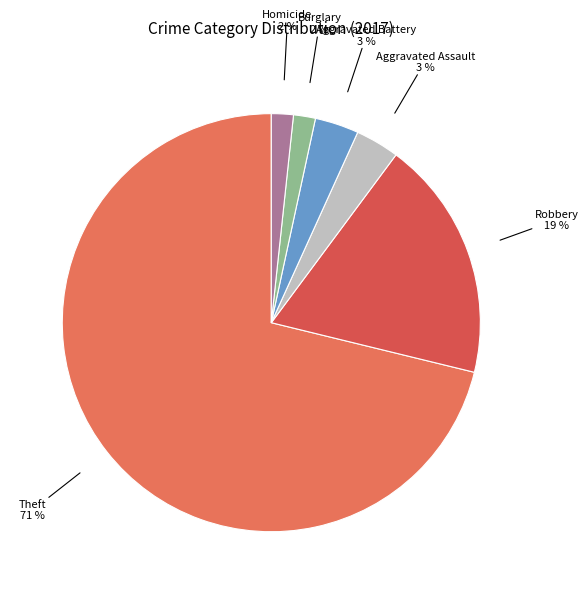

The Theft slice represents 82% of the pie. True or false?

False